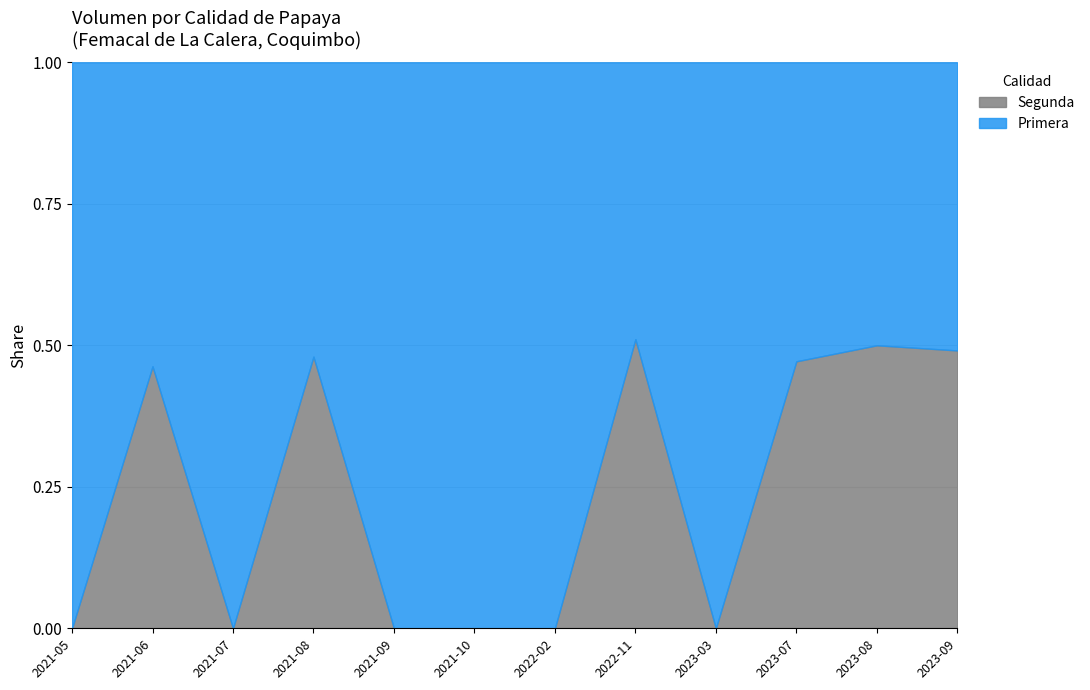

What is the total value across all series at 2022-11?

1.0